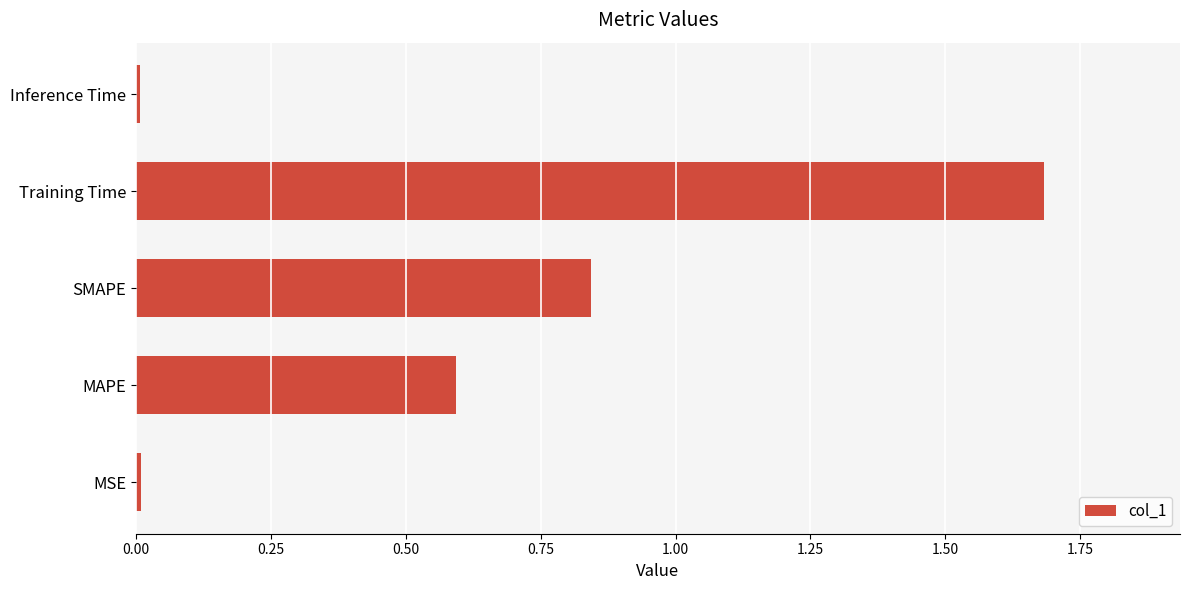

Is it true that the value at Training Time is 1.7?

True